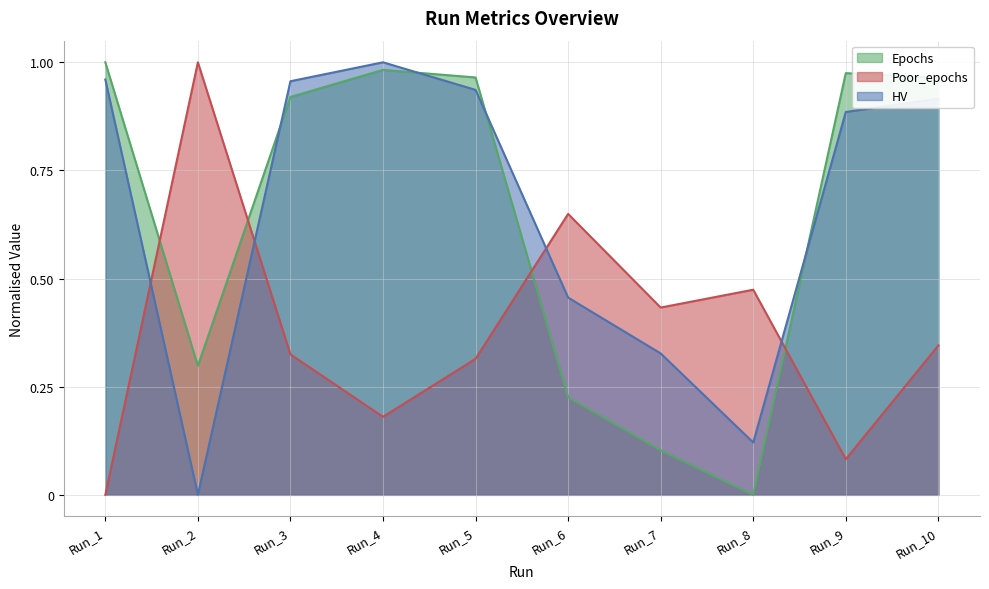

Is it true that Epochs equals 0.0 at Run_8?

True